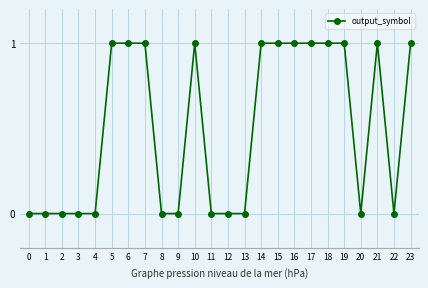

Reading left to right, extract all data points from this chart.

0	0	0	0	0	1	1	1	0	0	1	0	0	0	1	1	1	1	1	1	0	1	0	1